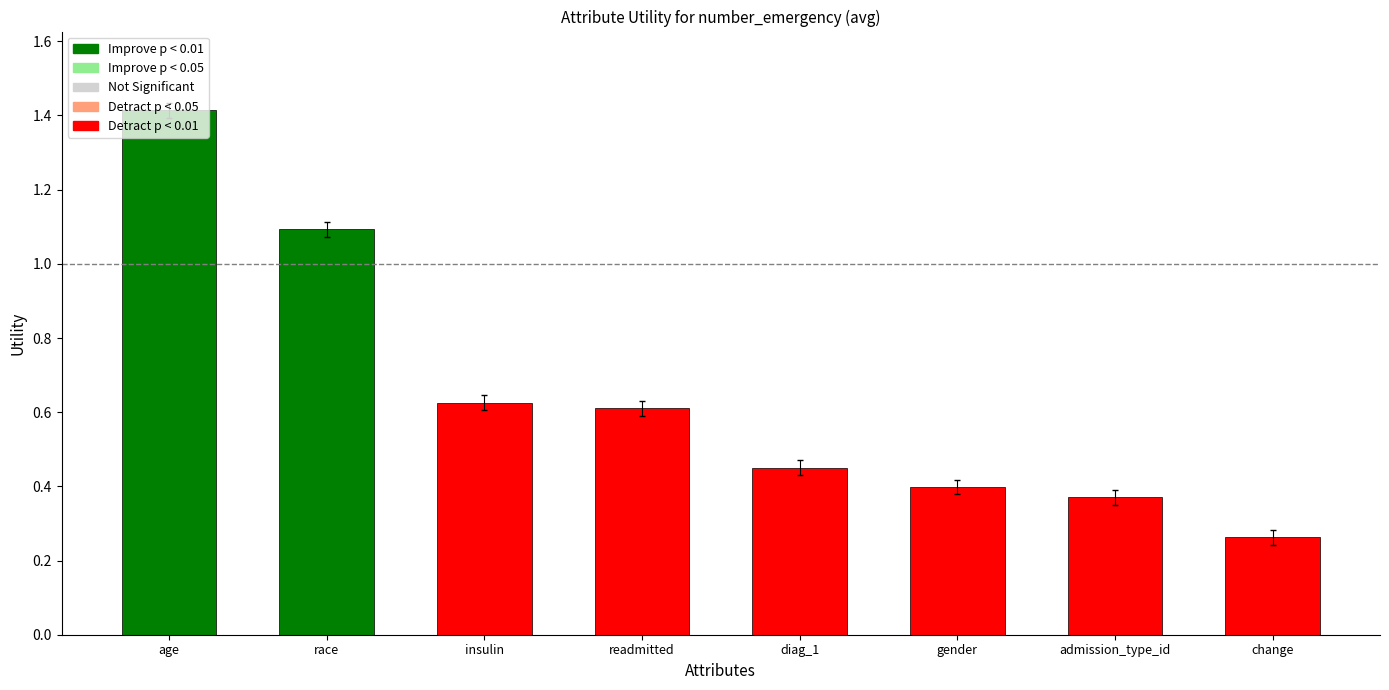

The value at gender is 0.4. True or false?

True